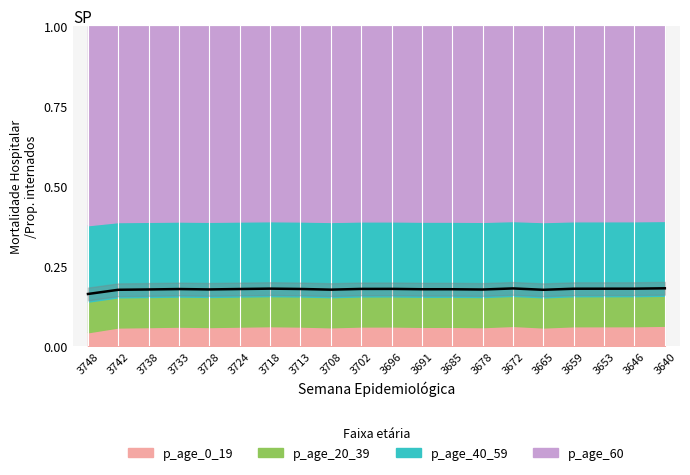

Reading left to right, what are all the values shown in this chart?

0.2	0.2	0.2	0.2	0.2	0.2	0.2	0.2	0.2	0.2	0.2	0.2	0.2	0.2	0.2	0.2	0.2	0.2	0.2	0.2